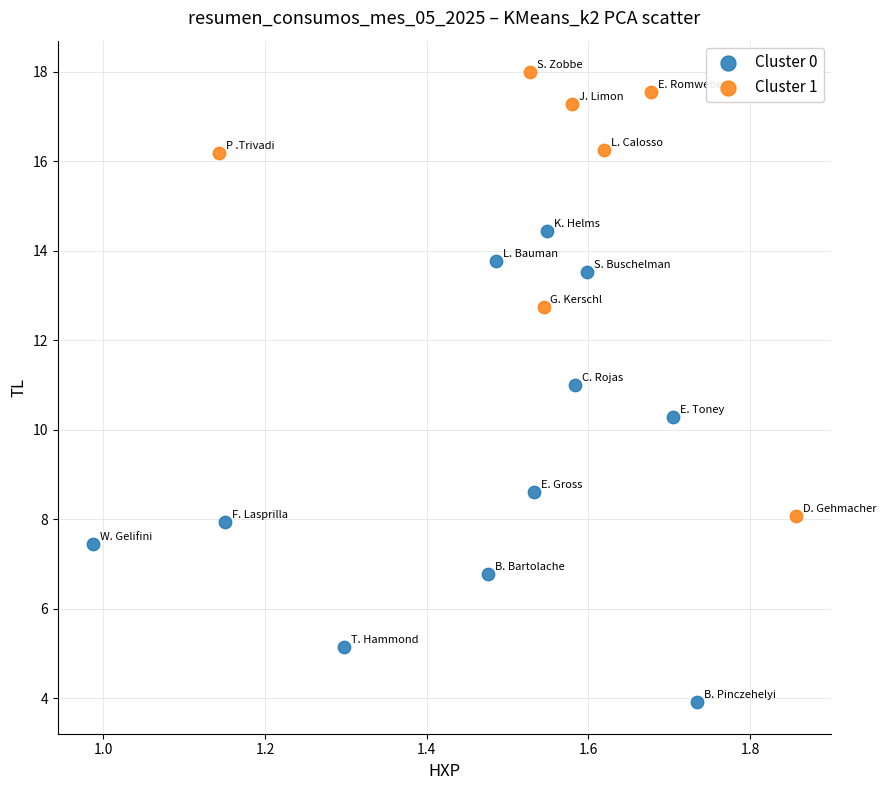

Which series contains the highest Y value?

Cluster 1